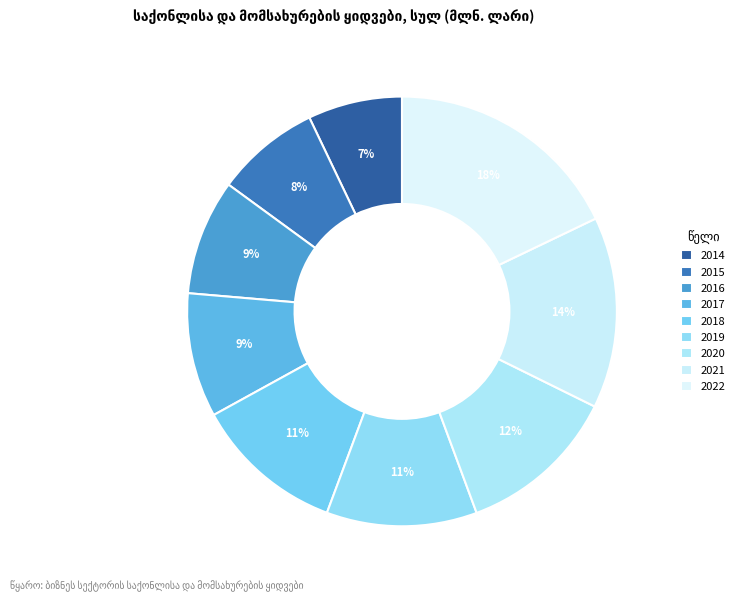

Do 2014 and 2016 together represent more than half of the pie?

No